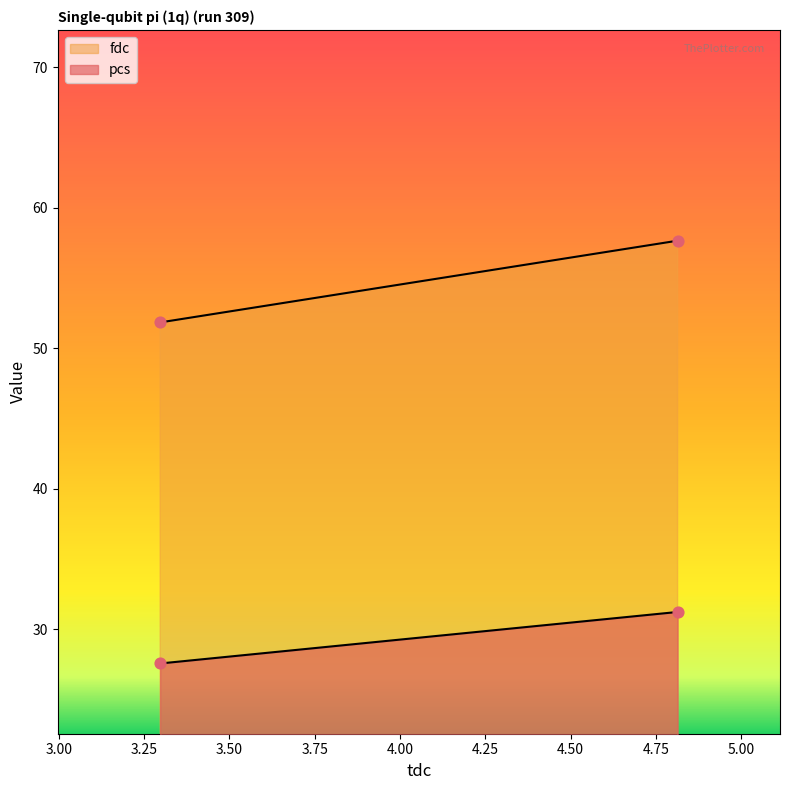

Which series has the largest total across all categories?

fdc